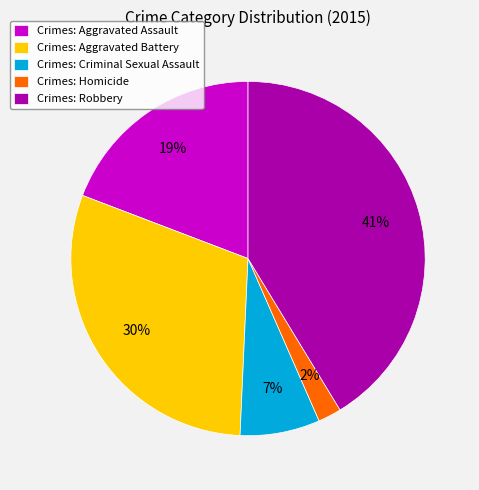

Does any single category account for the majority?

No